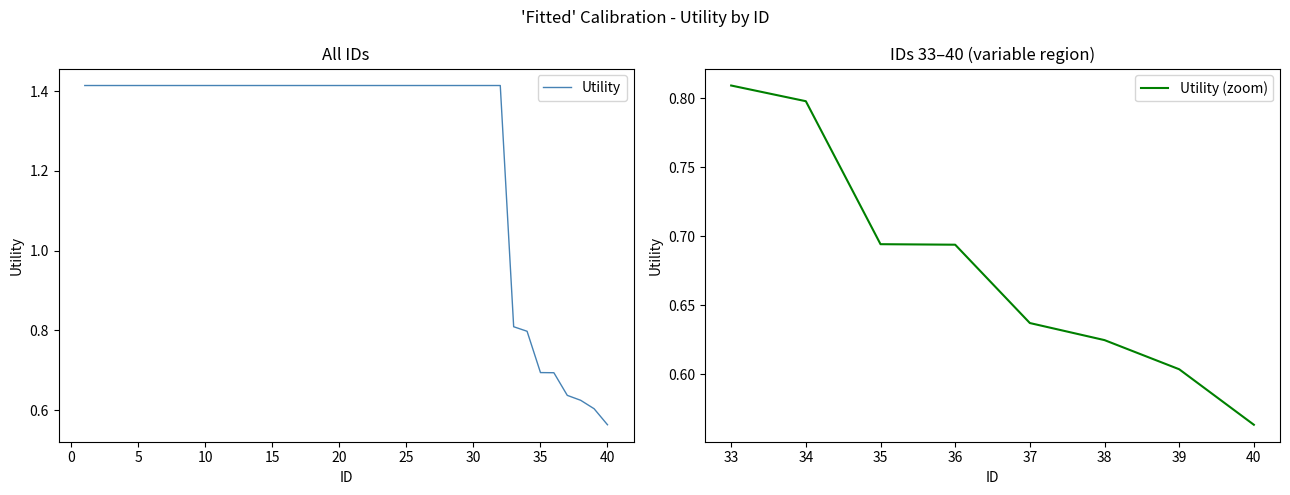

How many series are shown in this chart?

1